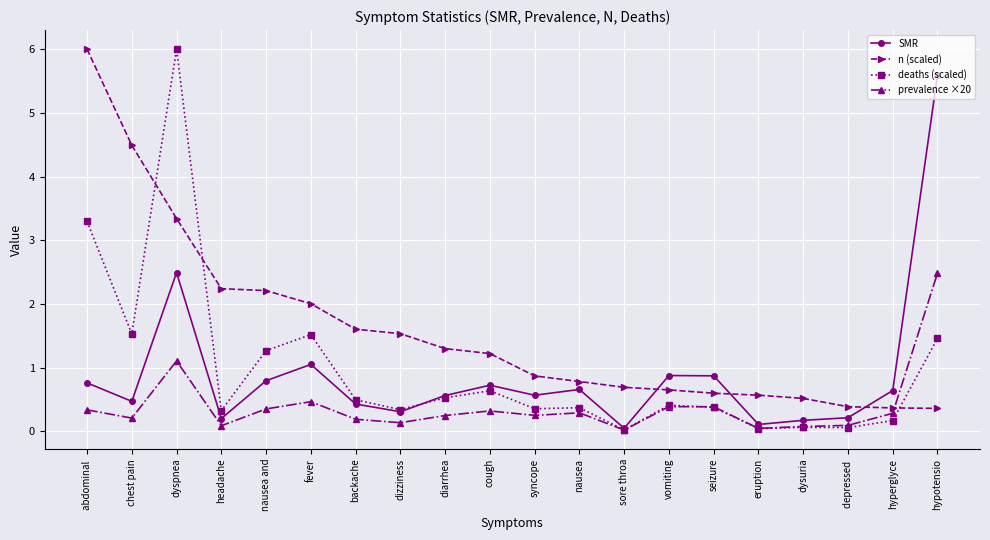

Count the number of categories in the chart.

20